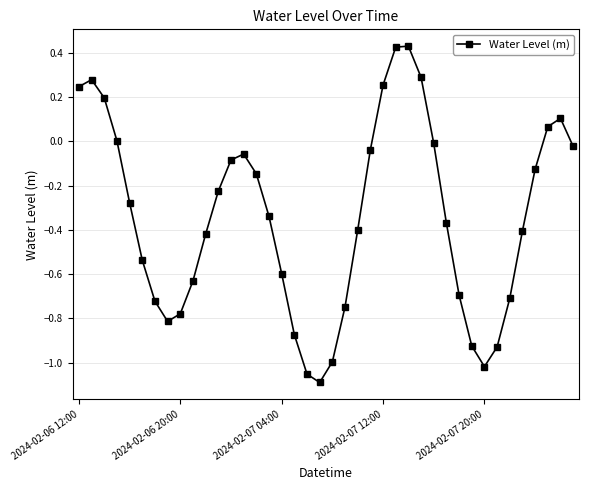

How many interior local valleys (lower than both neighbors) does the data have?

3